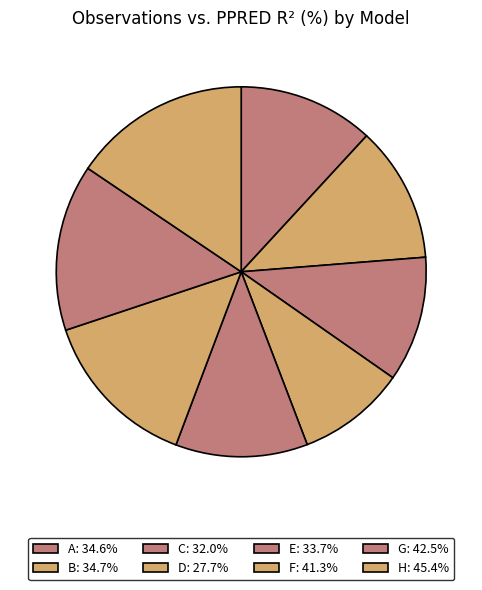

To the nearest percent, what portion does C represent?

11%